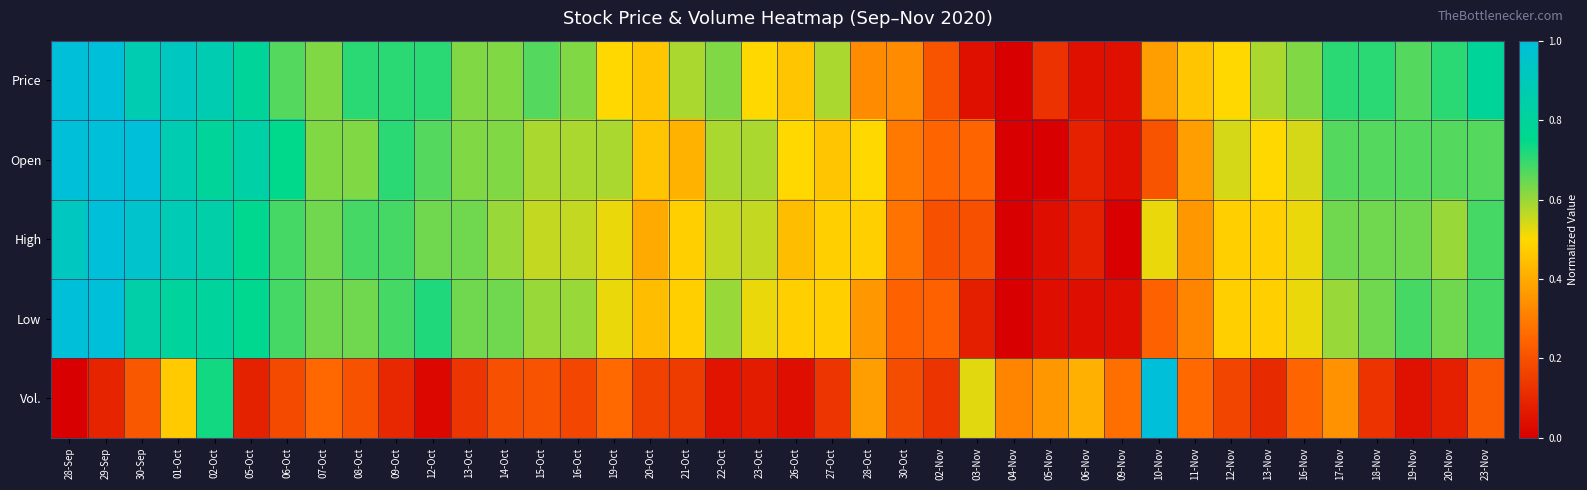

Rank the series at 08-Oct from lowest to highest value.

Vol., Open, Low, High, Price